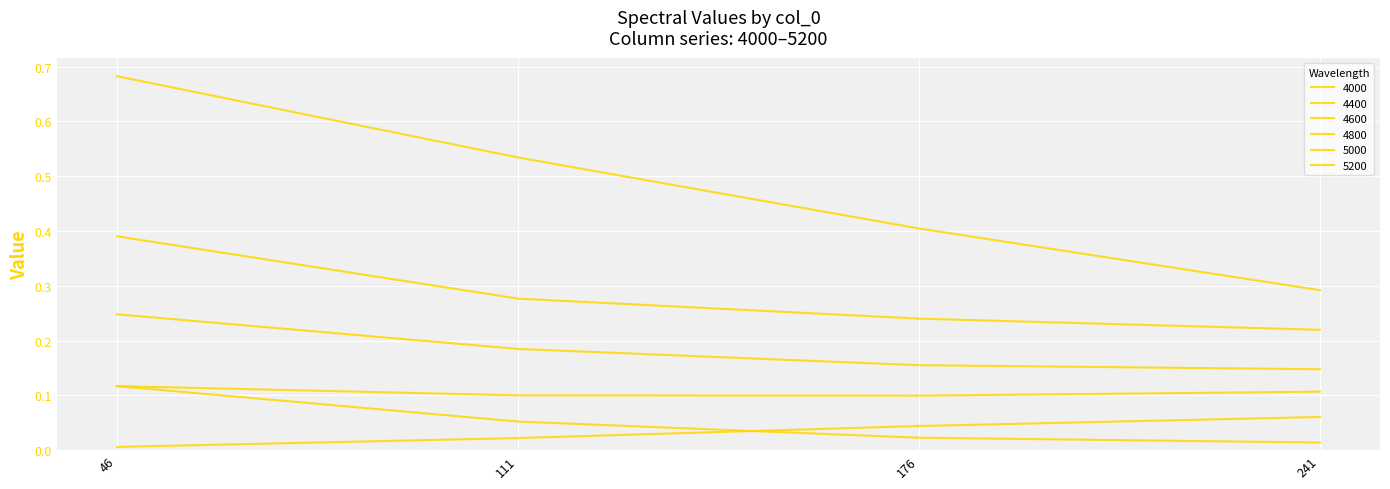

Is the value of 5200 at 241 greater than the value of 4400 at 176?

No